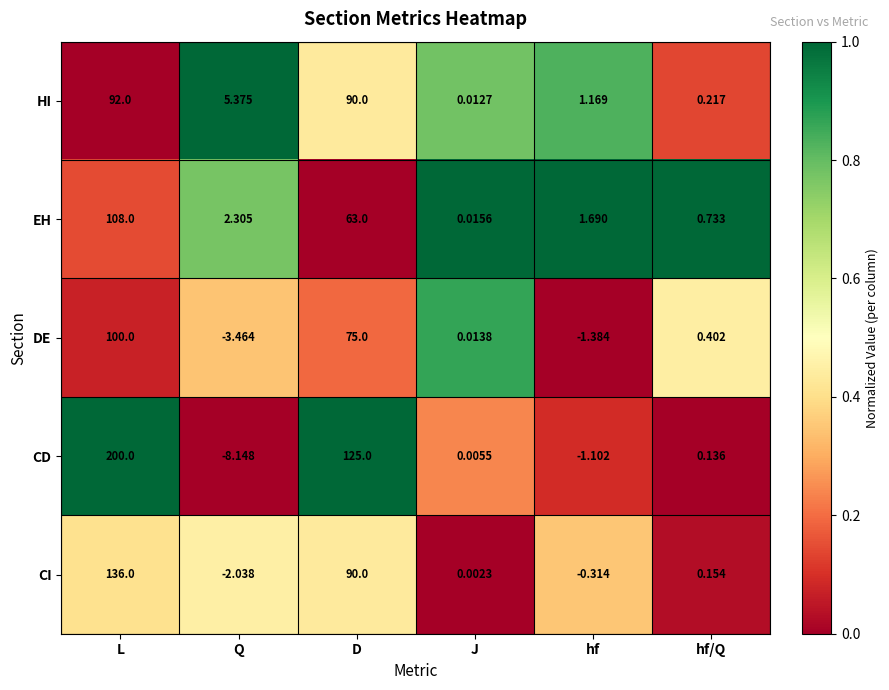

Which label corresponds to the smallest value in the chart?

Q